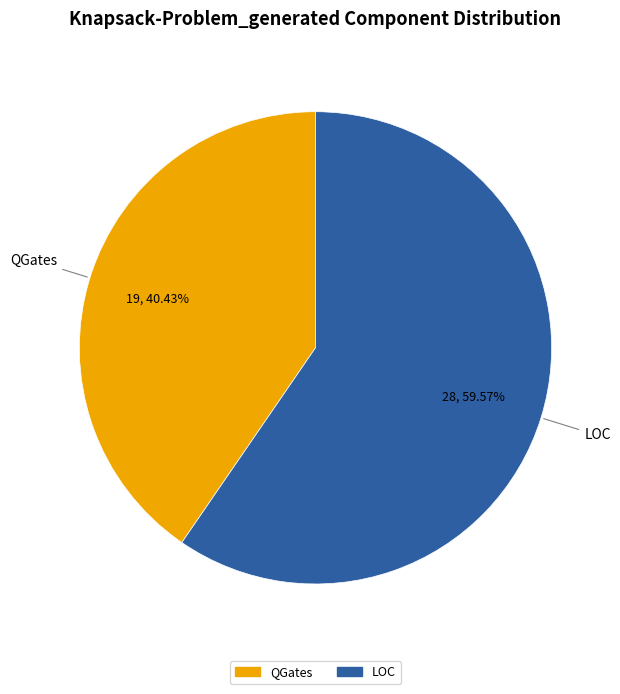

Is there a majority slice in this chart?

Yes